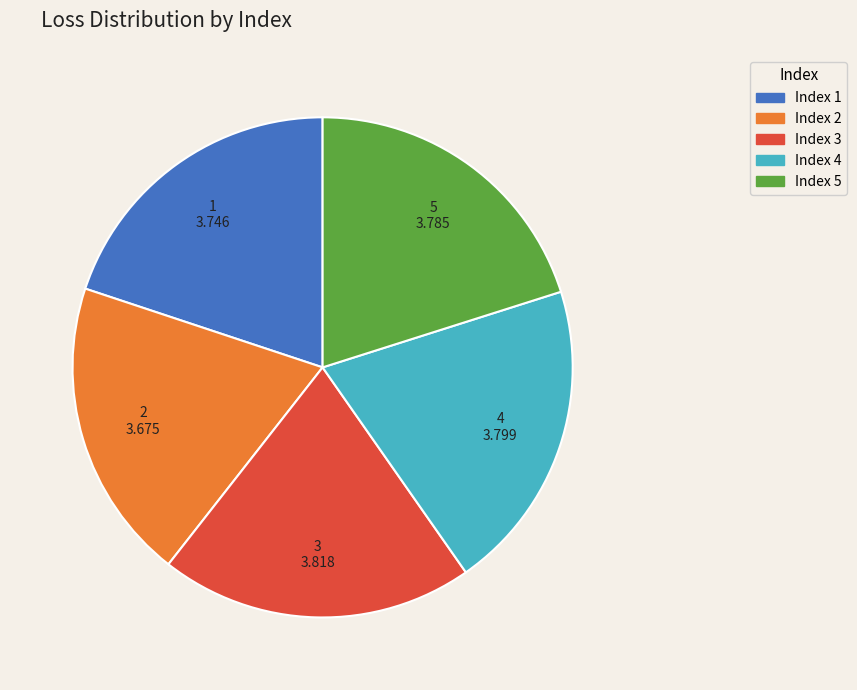

How many segments does this pie chart have?

5